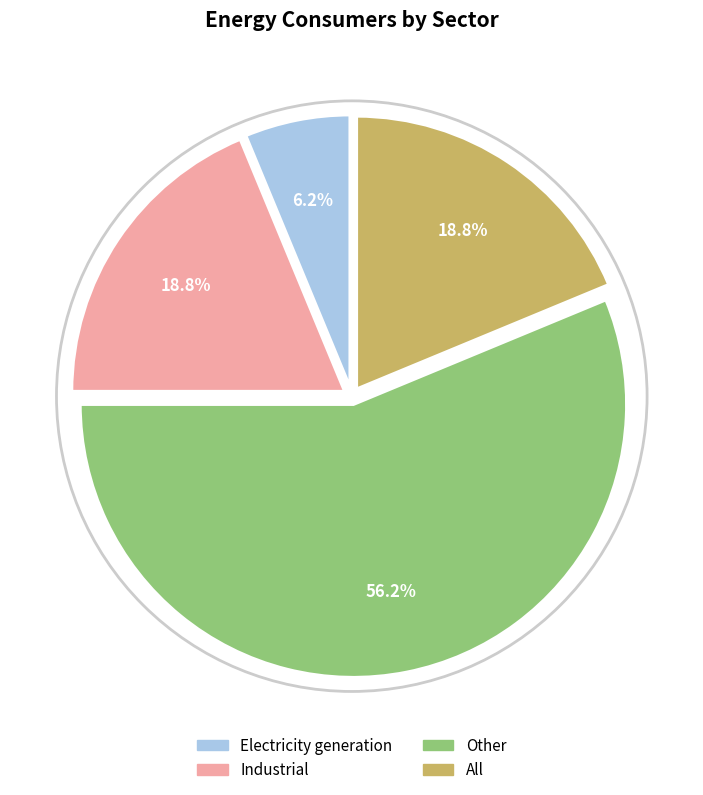

How many segments does this pie chart have?

4